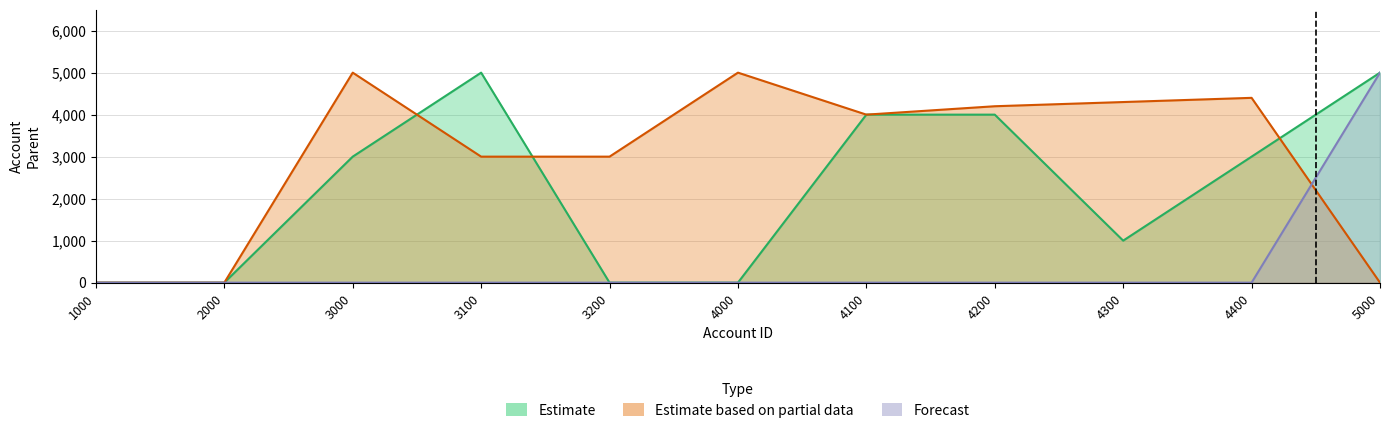

Where is the first local maximum for Estimate based on partial data?

3000